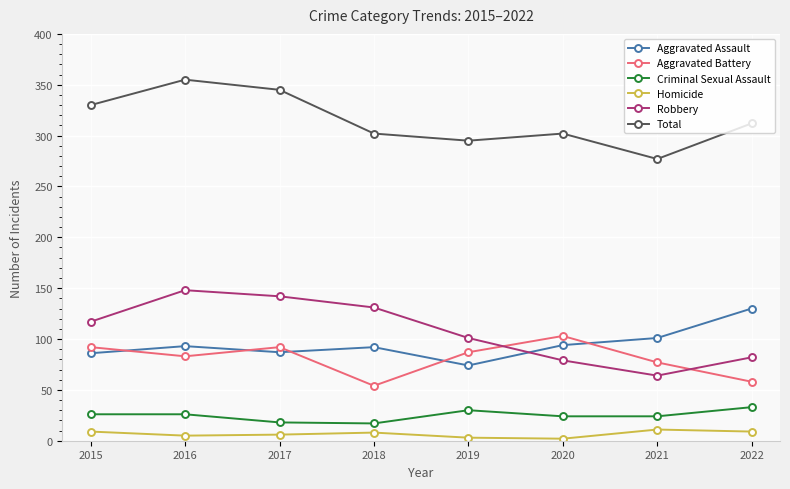

Does the chart have visible grid lines?

Yes